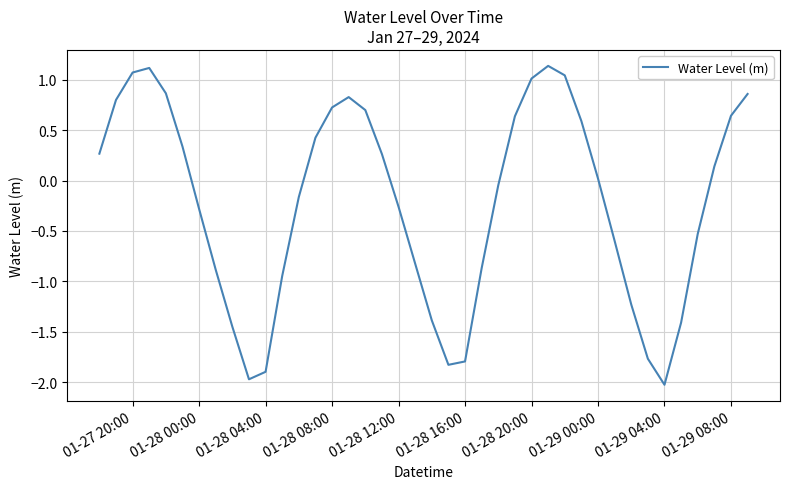

How many series are shown in this chart?

1